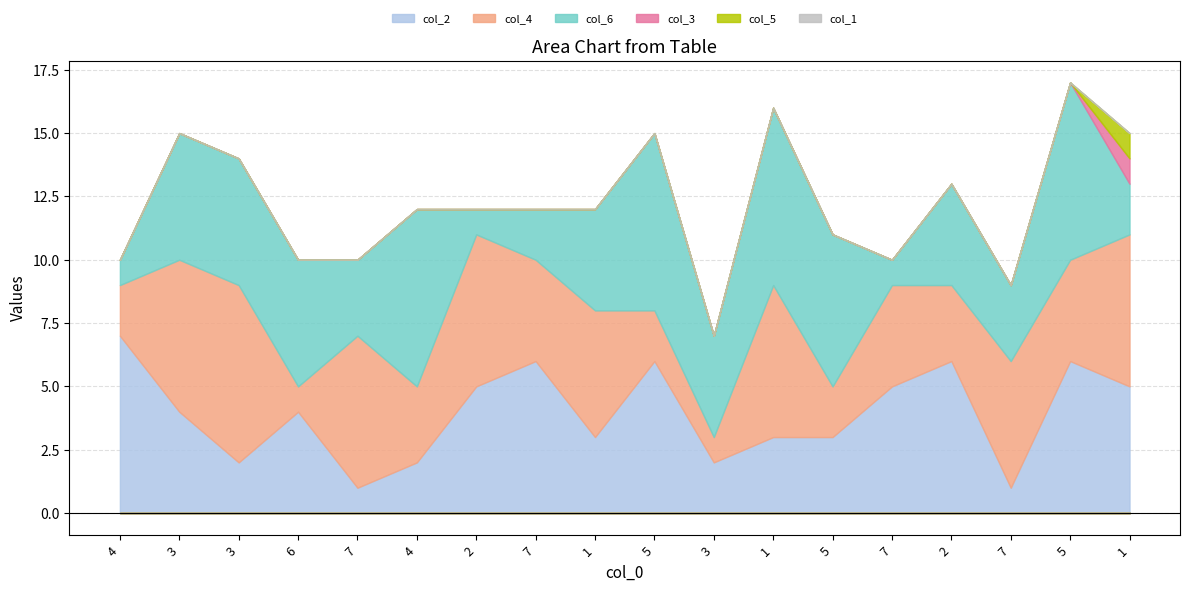

Between 6 and 7, which is larger?

7